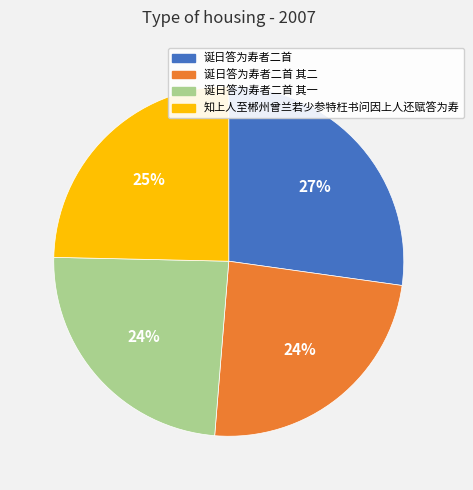

Is there any slice that represents more than half of the pie?

No